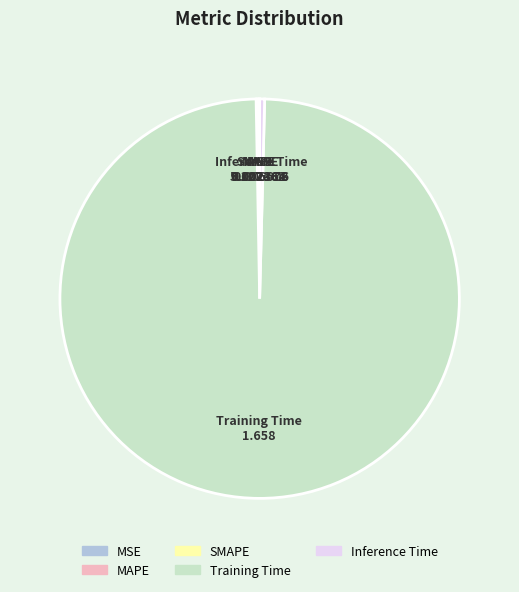

The Inference Time slice represents 0% of the pie. True or false?

True